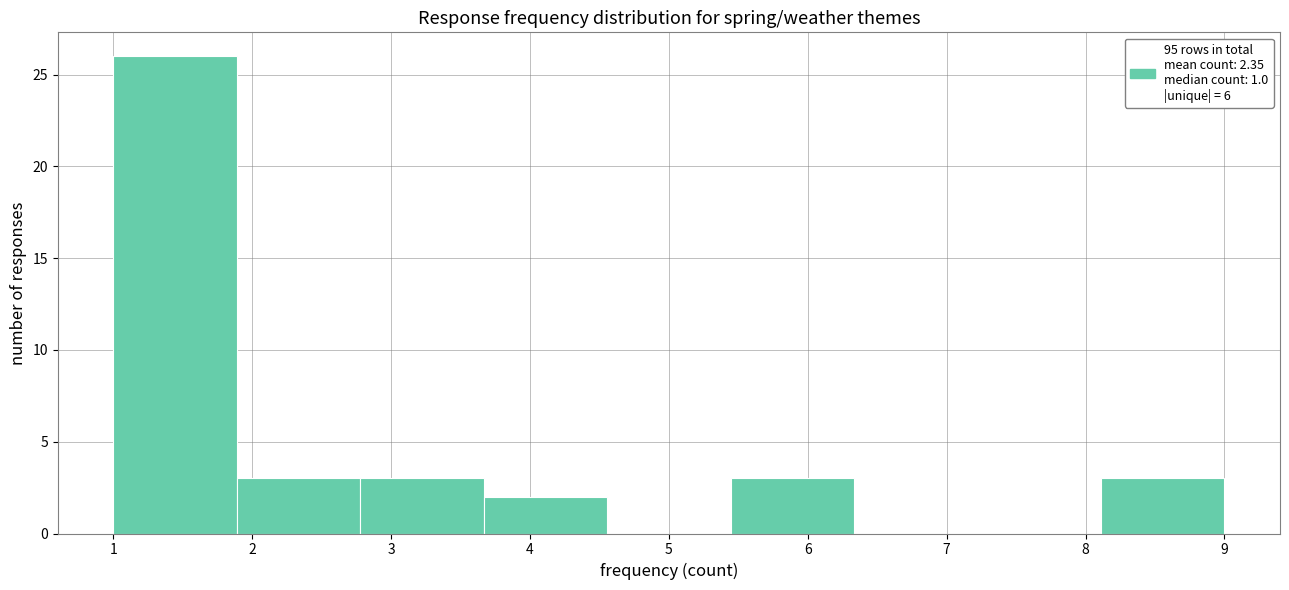

Which range on the x-axis has the tallest bar?

1.0 to 1.9